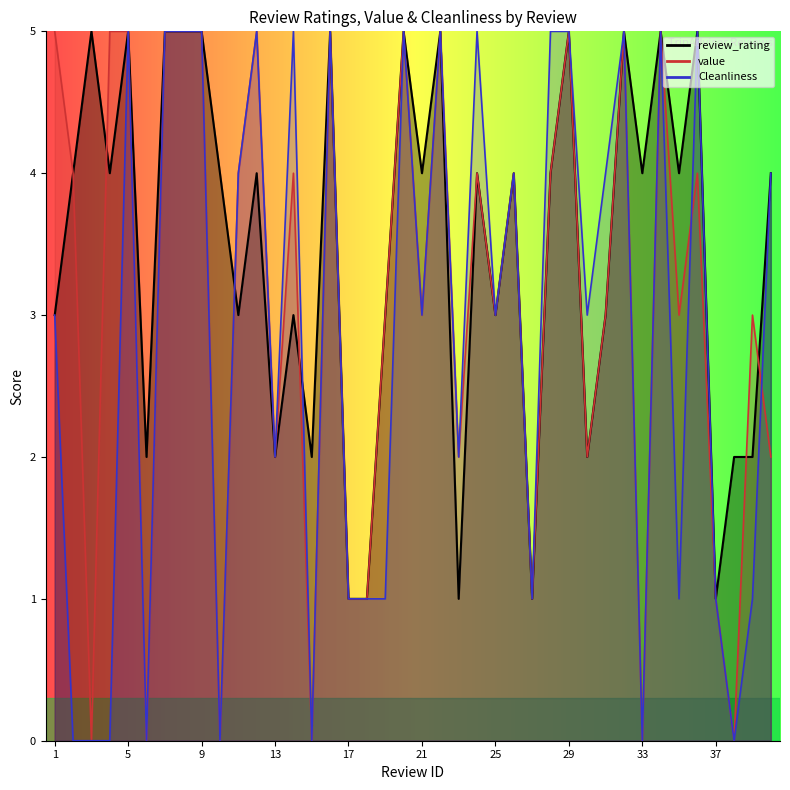

At 19, list the series in order from smallest to largest.

Cleanliness, review_rating, value